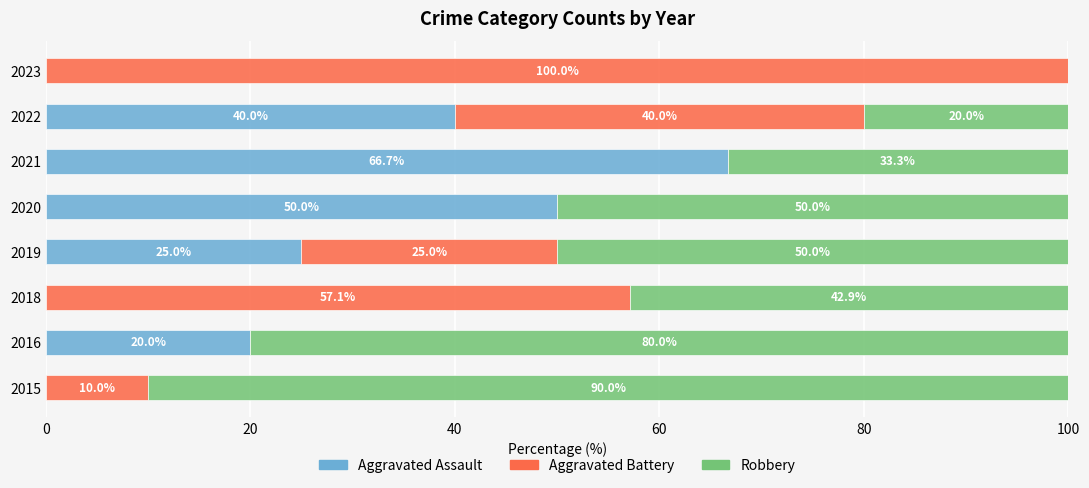

True or false: Aggravated Assault has a value of 63.0 at 2022.

False